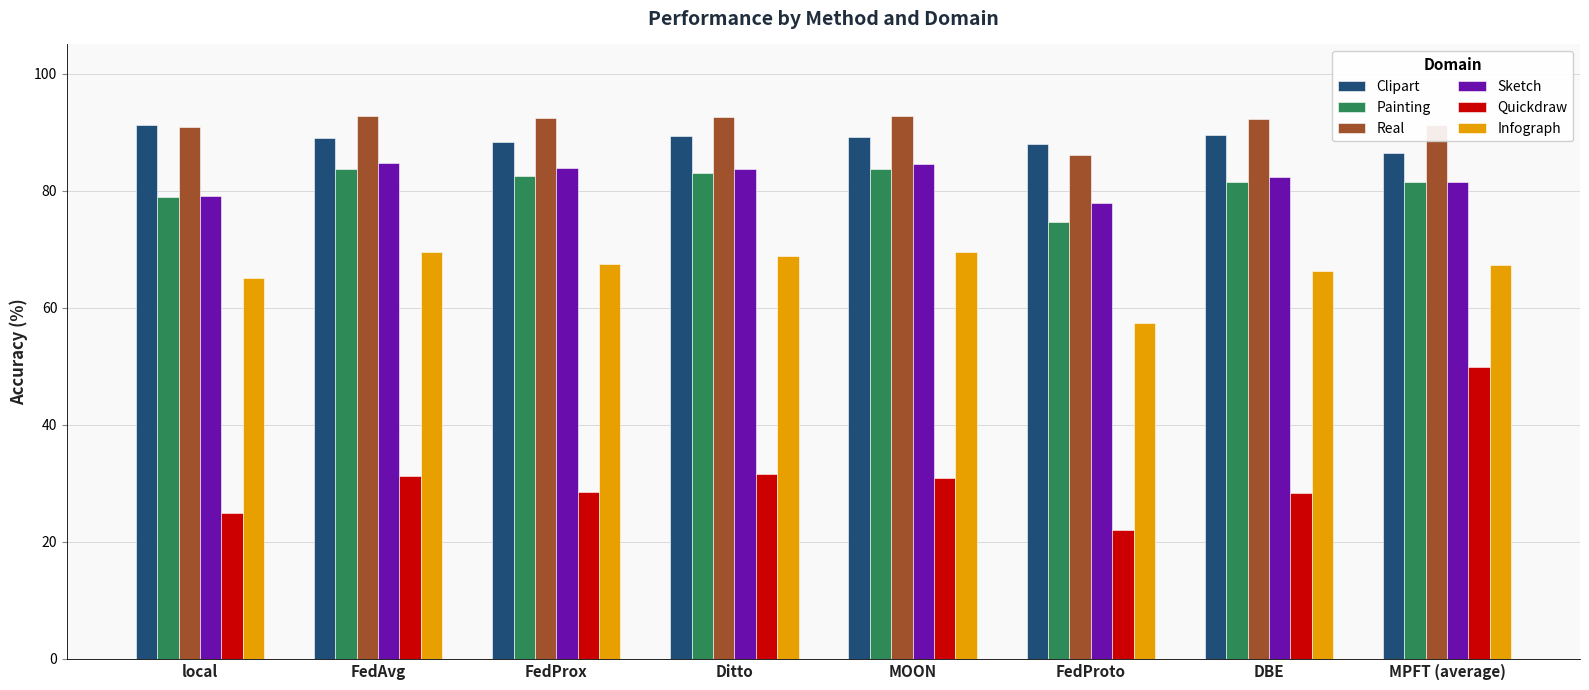

How many data points in Quickdraw are above 30?

4